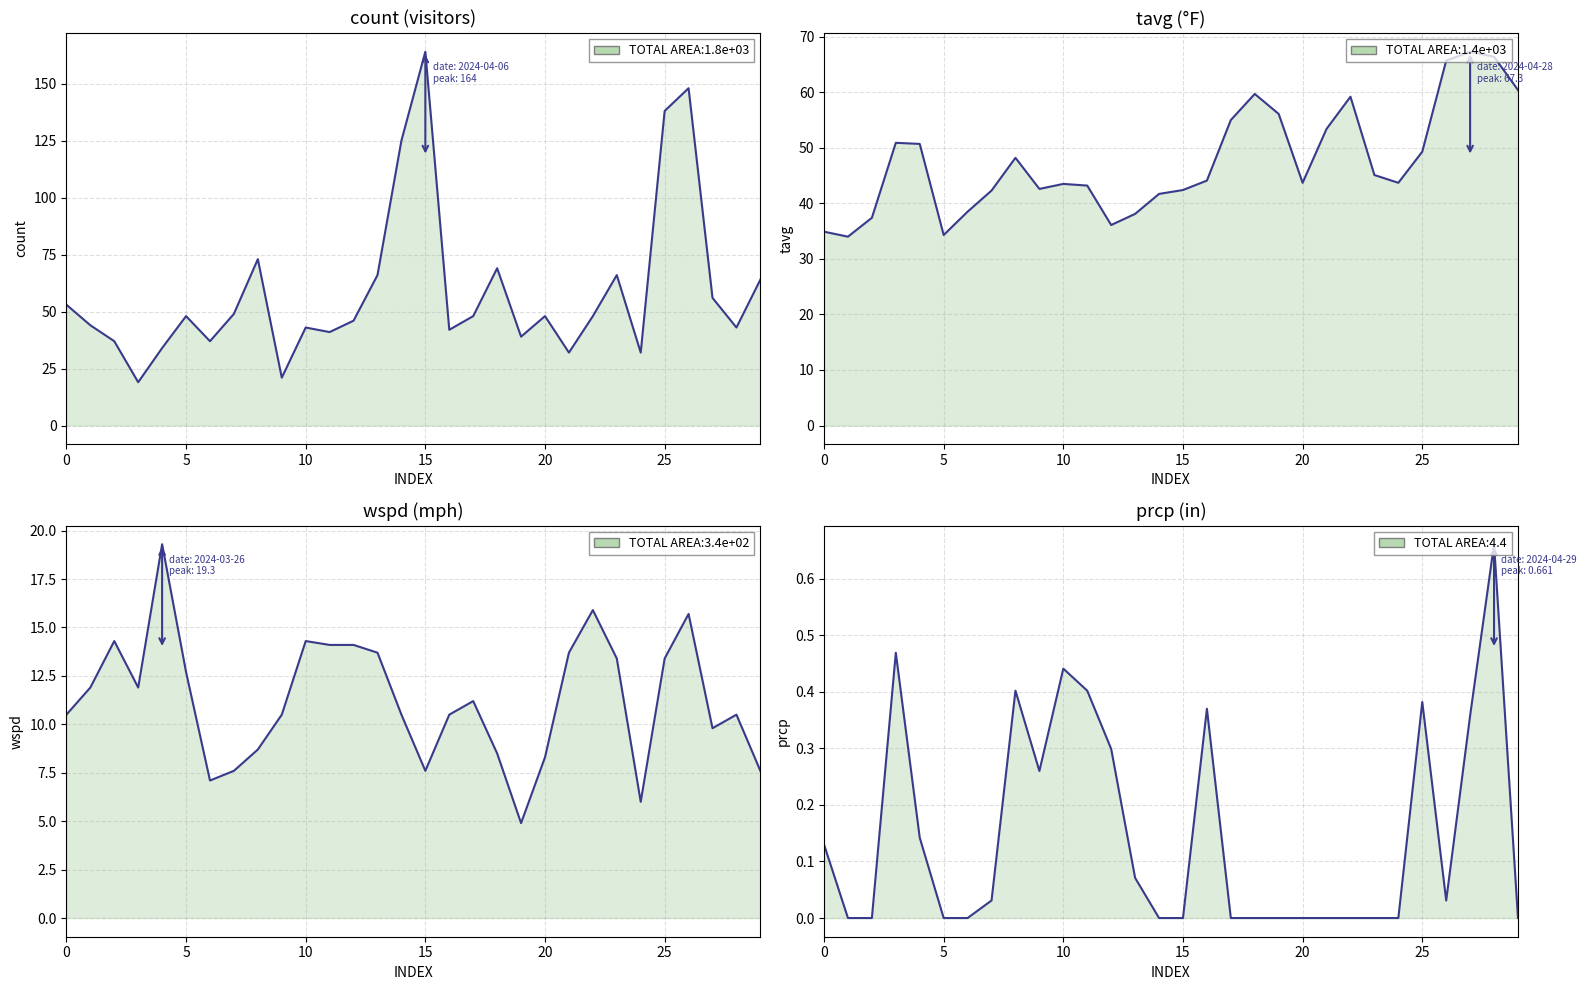

Which category has the lowest value in the count series?

2024-03-25